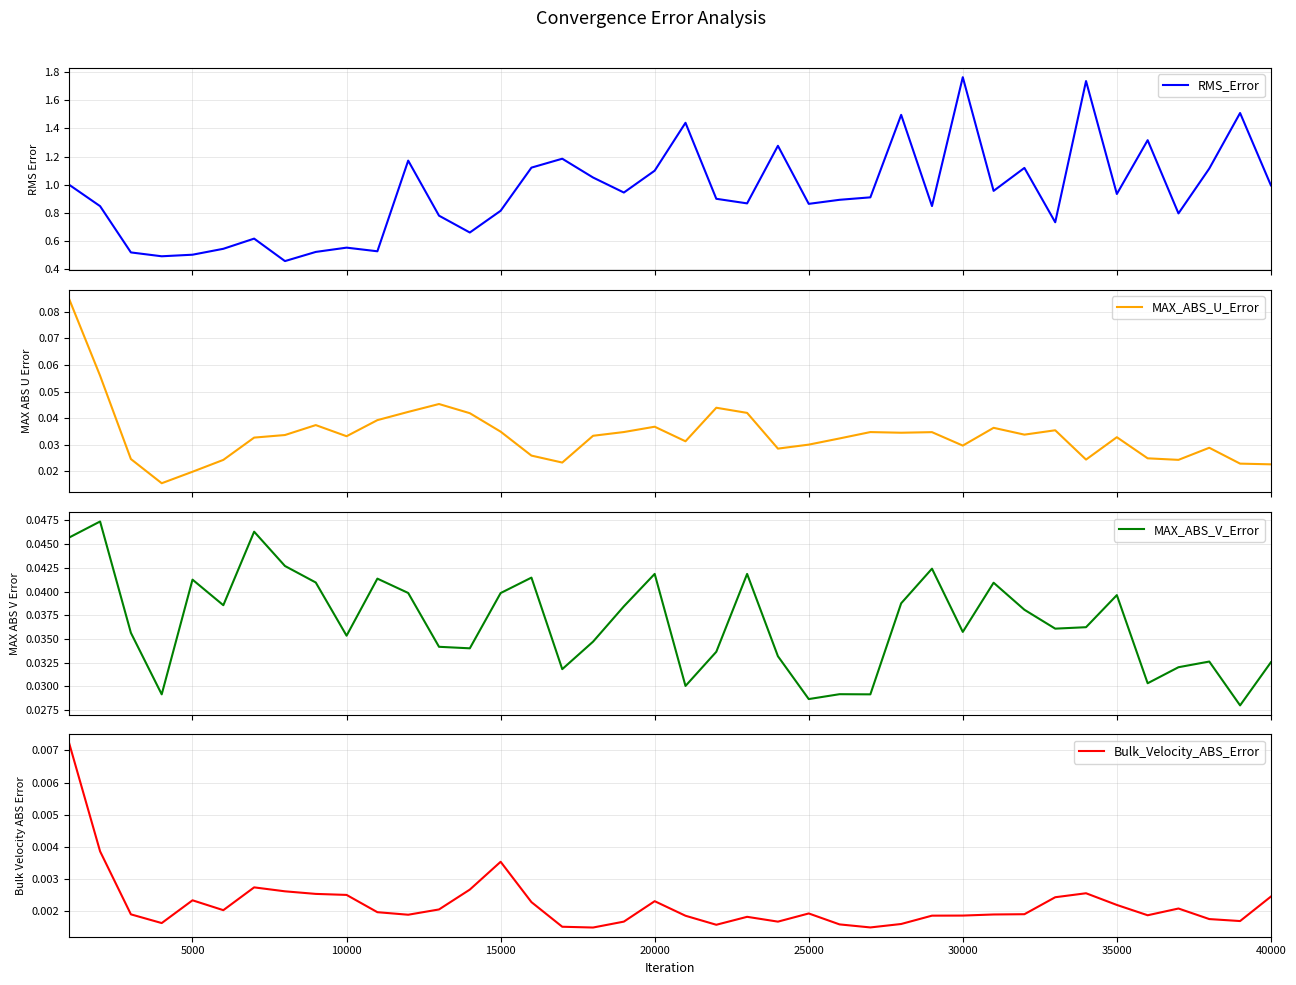

True or false: Bulk_Velocity_ABS_Error and MAX_ABS_V_Error intersect in this chart.

False